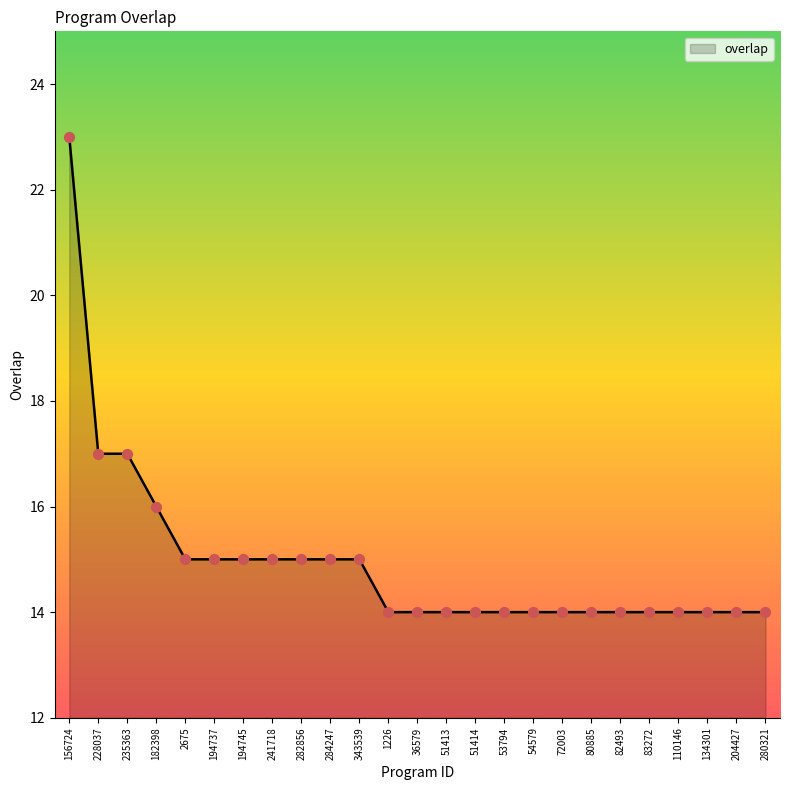

Approximately how many times larger is the value at 194745 compared to 228037?

0.9